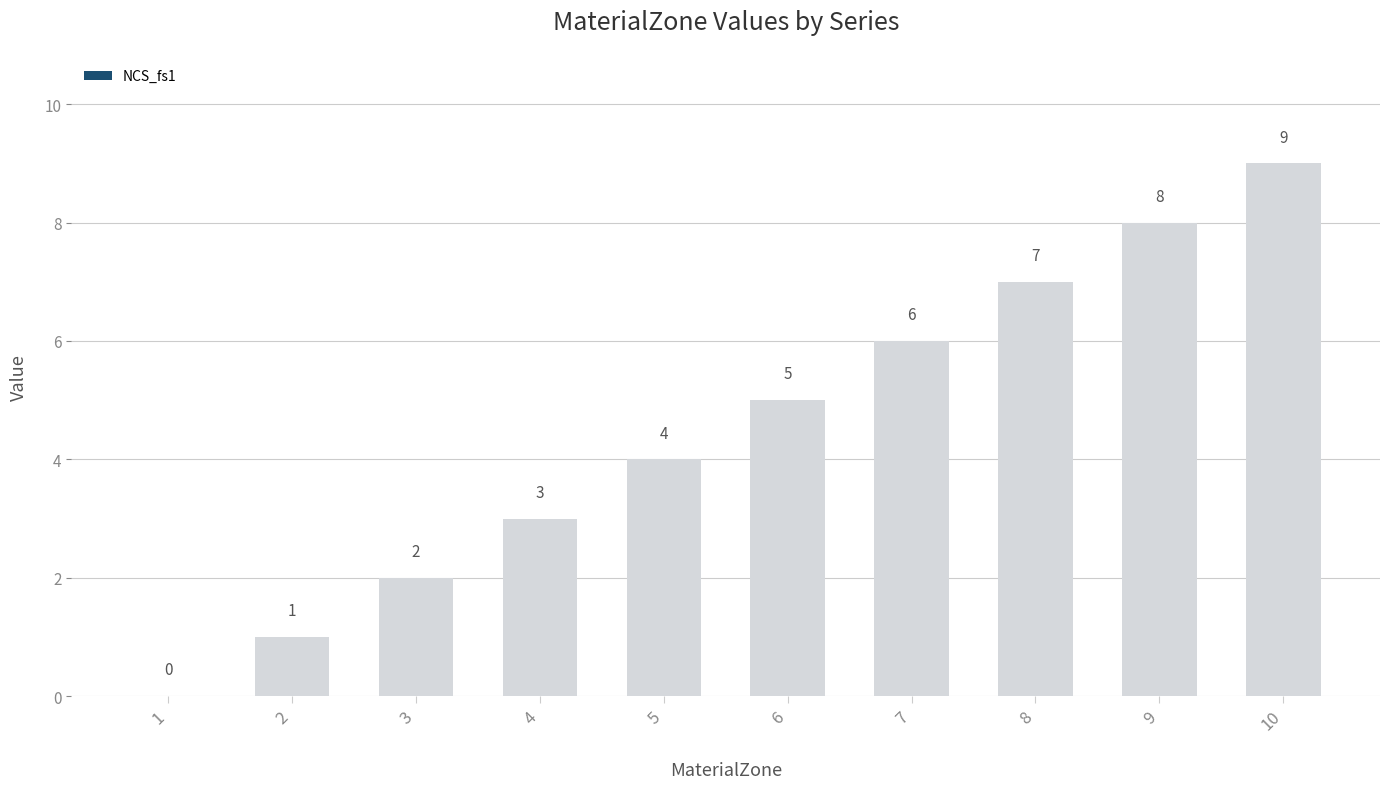

Which has a higher value, 9 or 1?

9